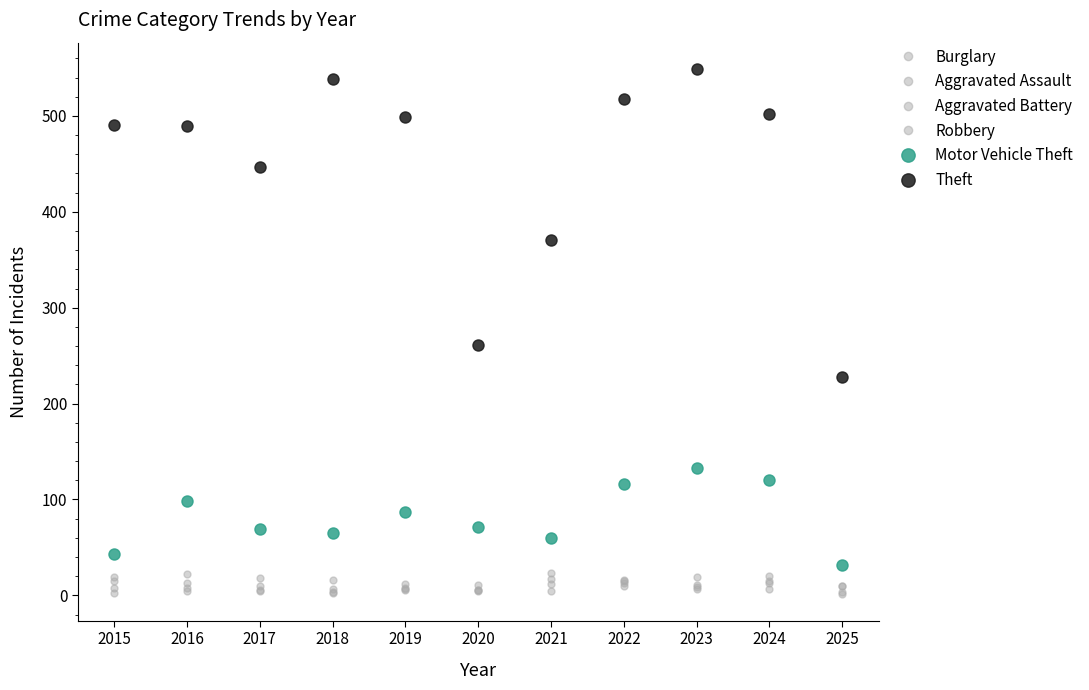

What is the maximum value shown in the chart?

549